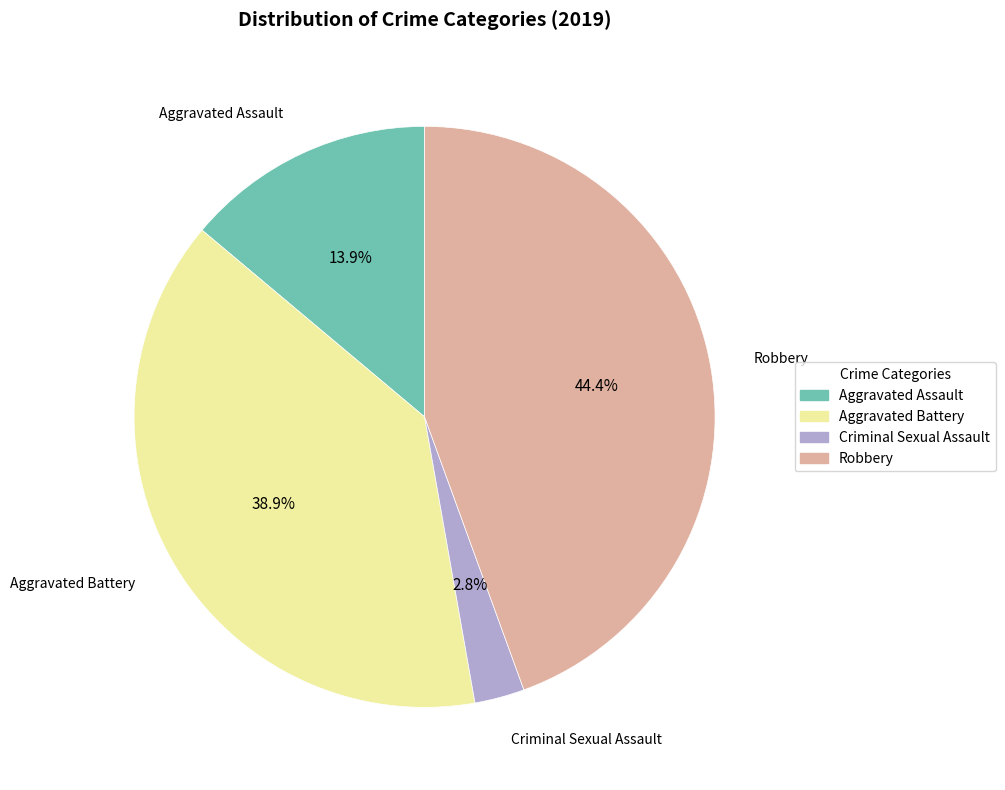

How many segments does this pie chart have?

4